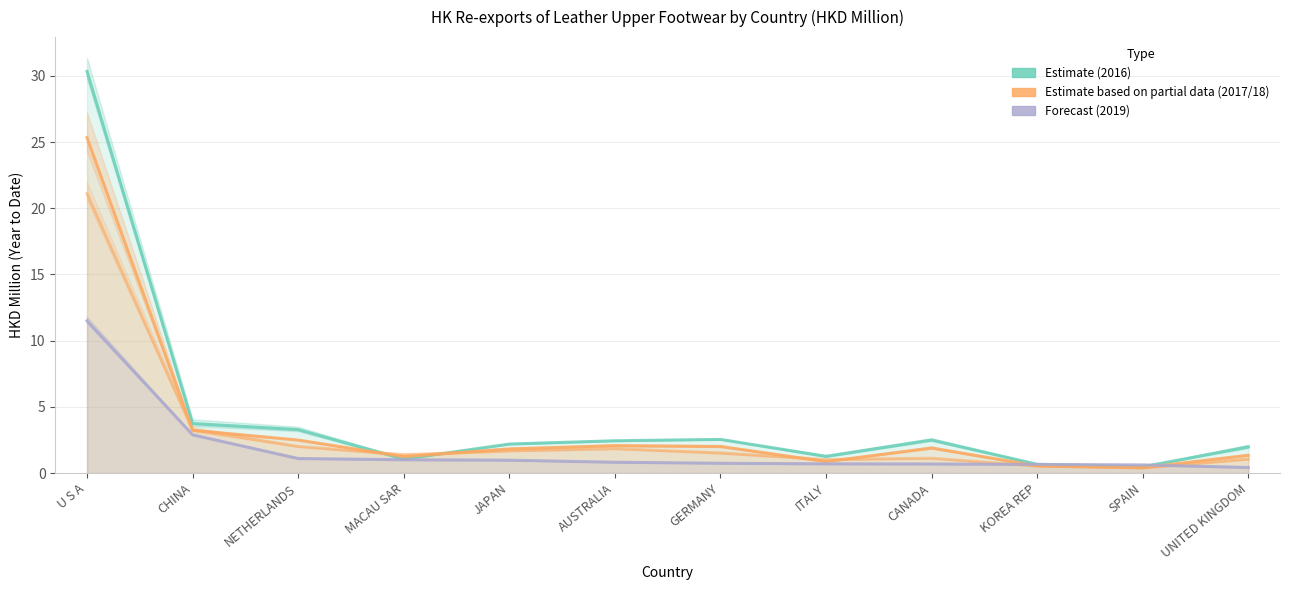

What is the maximum value for Estimate (2016)?

30.3